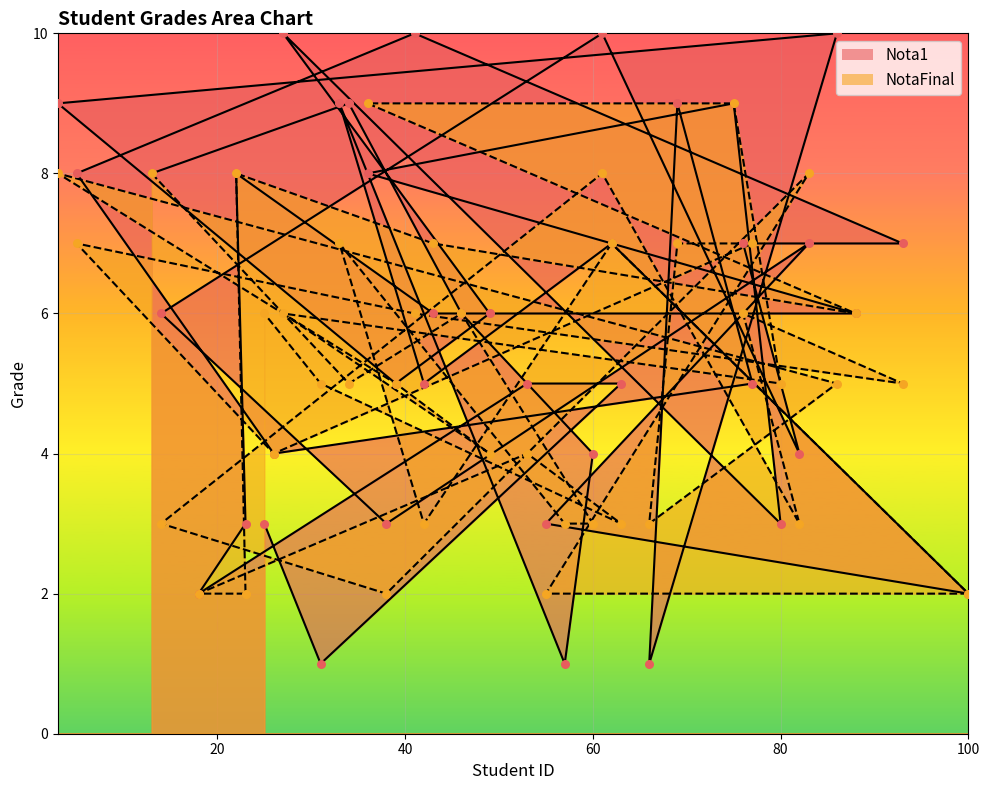

Which series has the widest spread of Y values?

Nota1